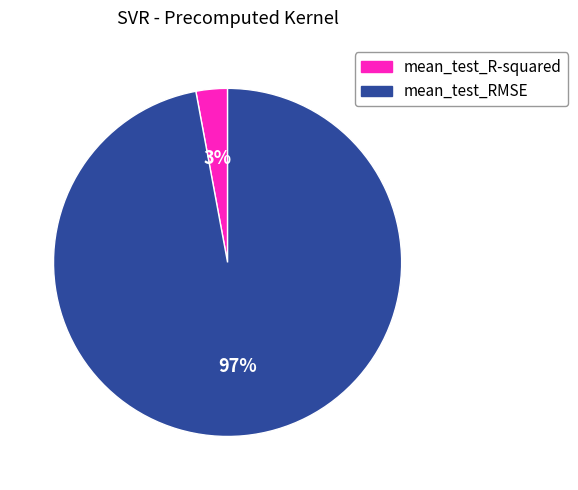

Is the sum of mean_test_R-squared and mean_test_RMSE greater than half?

Yes